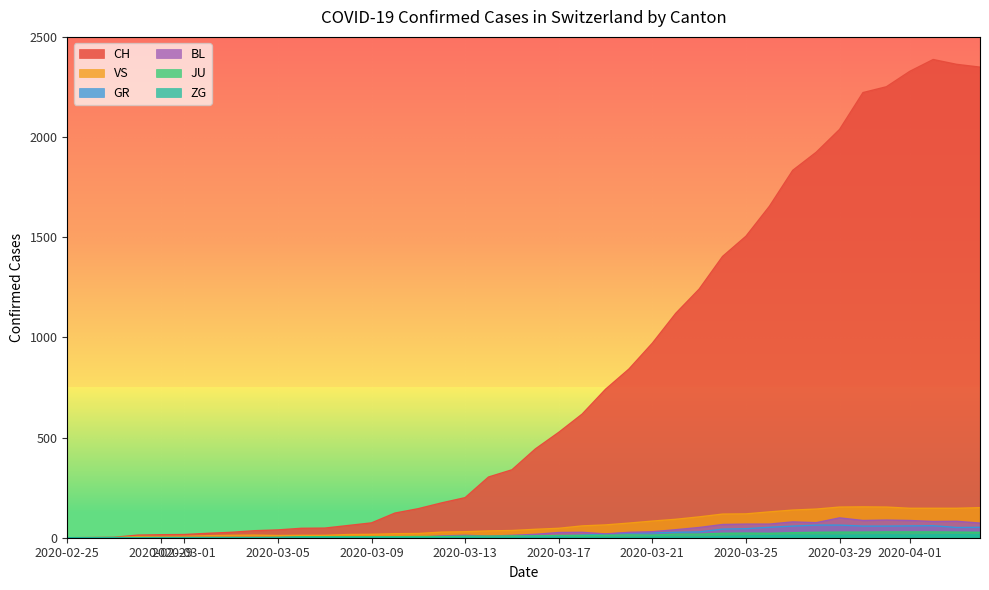

How many lines are shown in the chart?

6